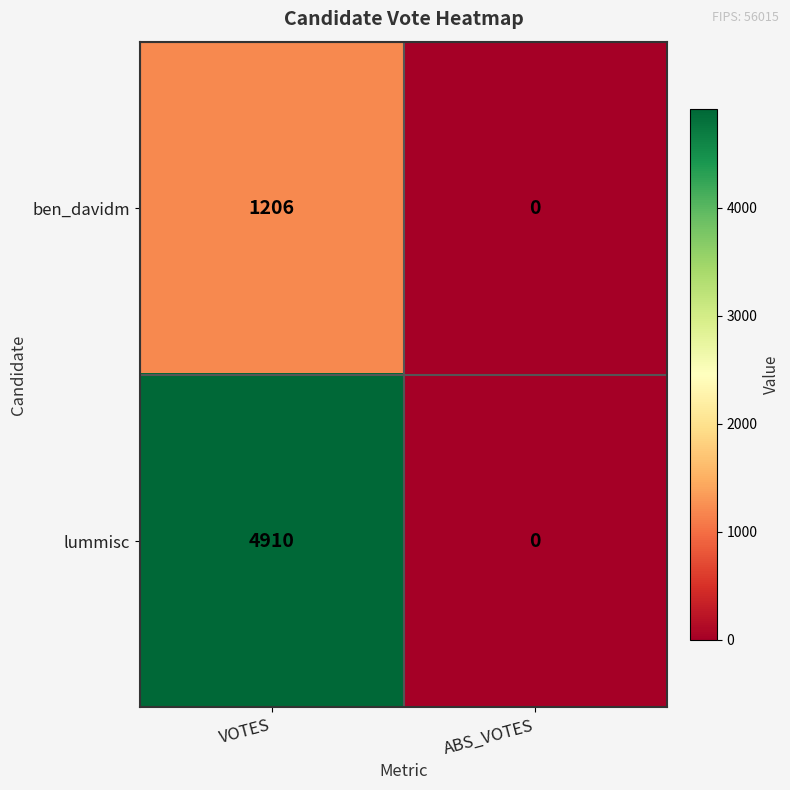

Reading right to left, transcribe all the data shown in this chart.

ben_davidm: ABS_VOTES=0	VOTES=1206
lummisc: ABS_VOTES=0	VOTES=4910